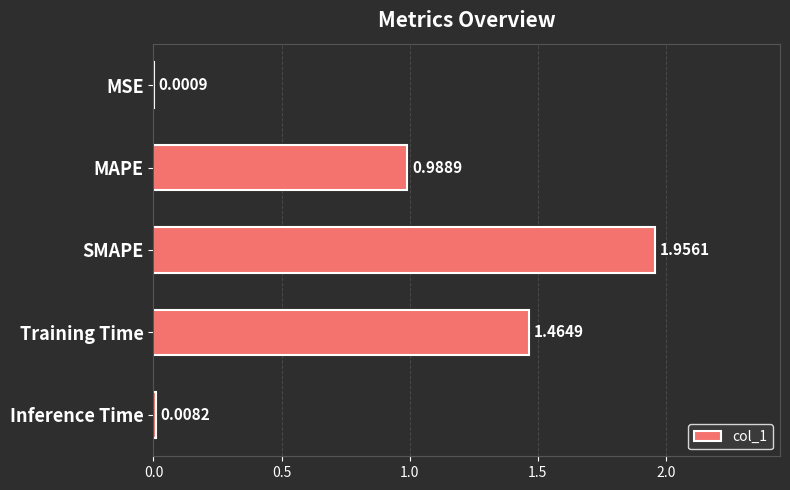

Count the number of data series in this chart.

1